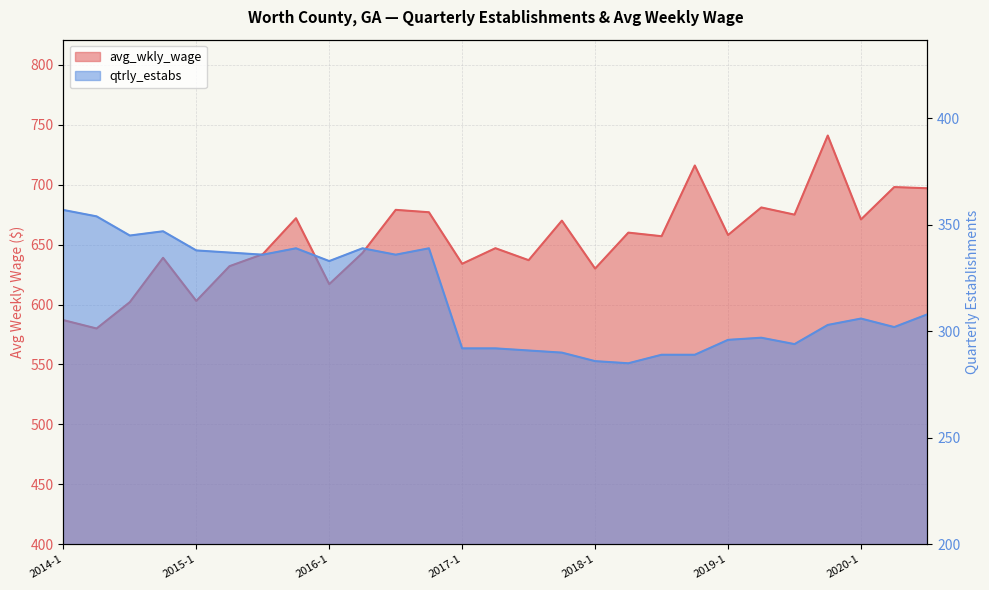

True or false: avg_wkly_wage and qtrly_estabs cross at least once.

False